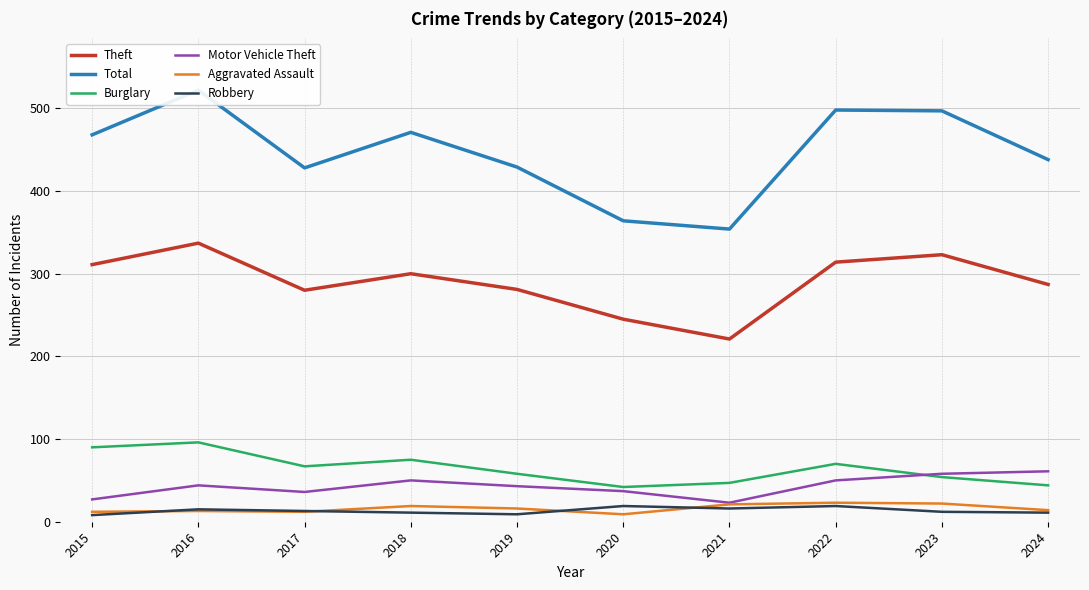

Rank the categories by Motor Vehicle Theft value from highest to lowest.

2024, 2023, 2018, 2022, 2016, 2019, 2020, 2017, 2015, 2021